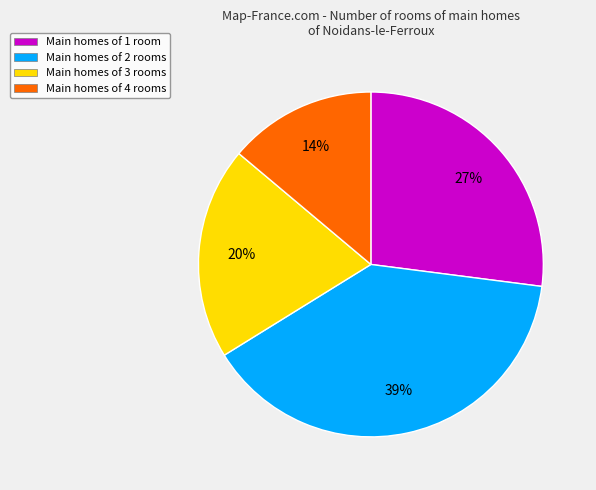

Is the sum of Main homes of 2 rooms and Main homes of 1 room greater than half?

Yes